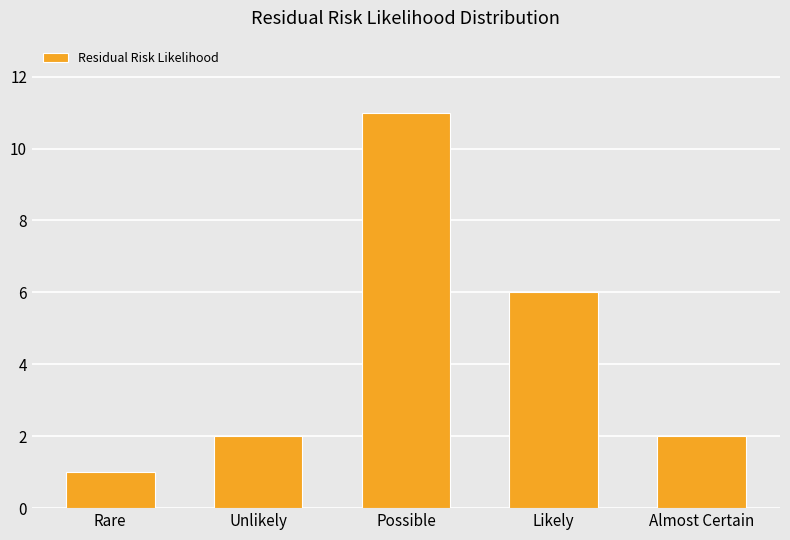

How many bars are there in total?

5